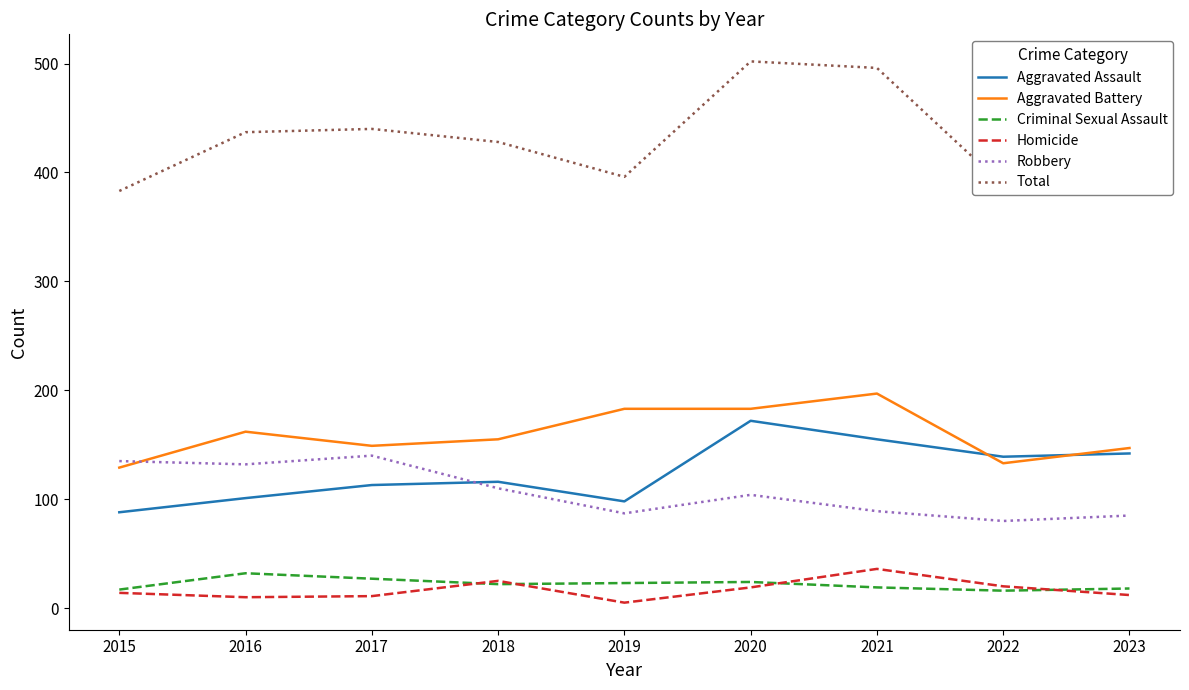

After their last crossing, which series has the higher values: Robbery or Aggravated Battery?

Aggravated Battery